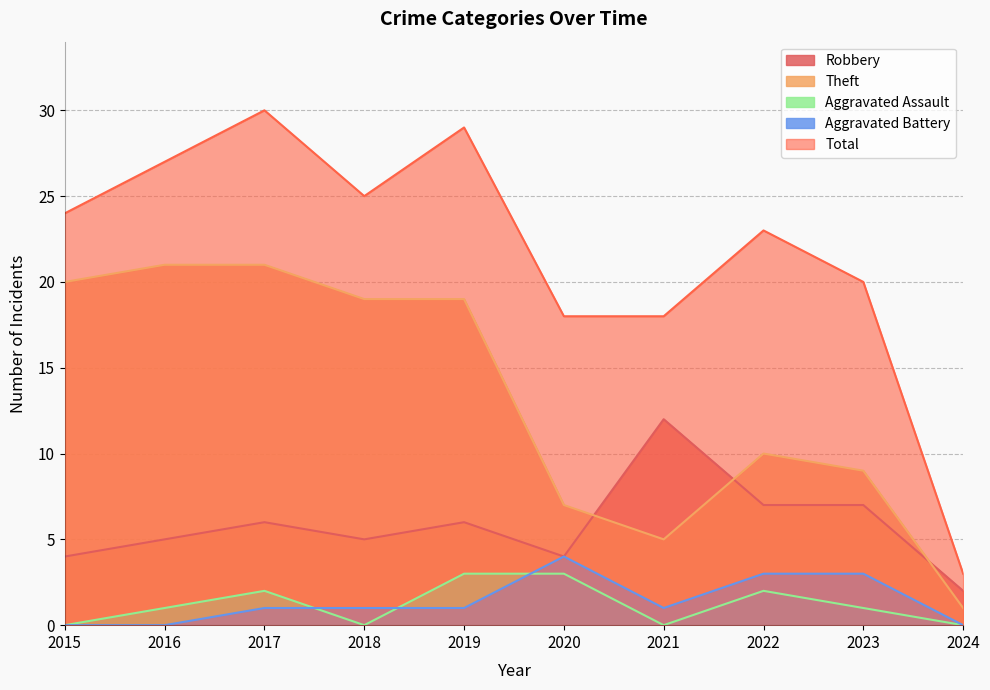

Where does the Aggravated Battery series first go above 1?

2020